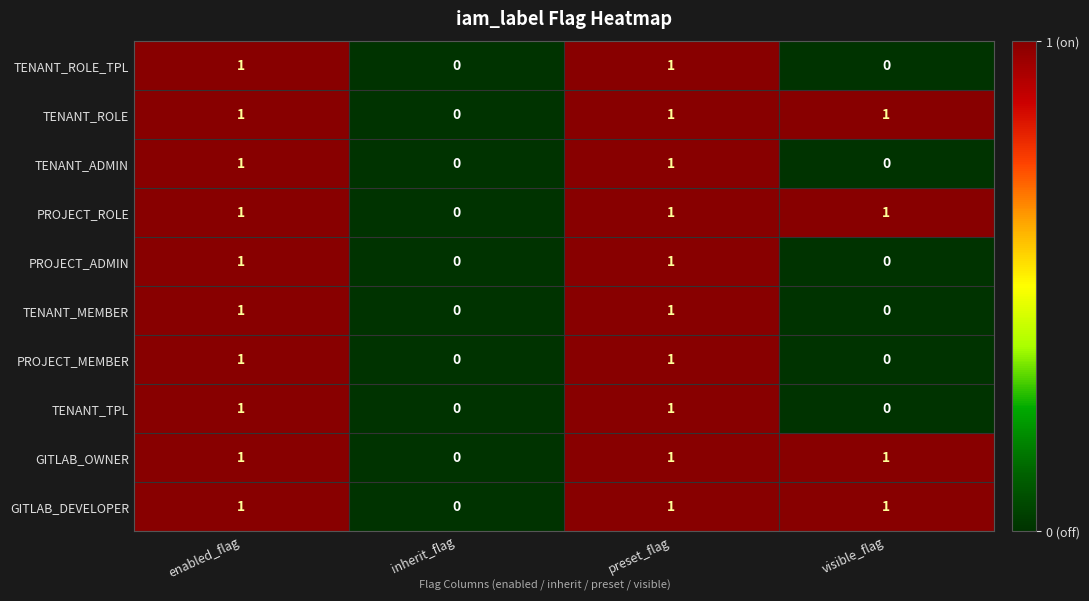

What is the total value across all series at visible_flag?

4